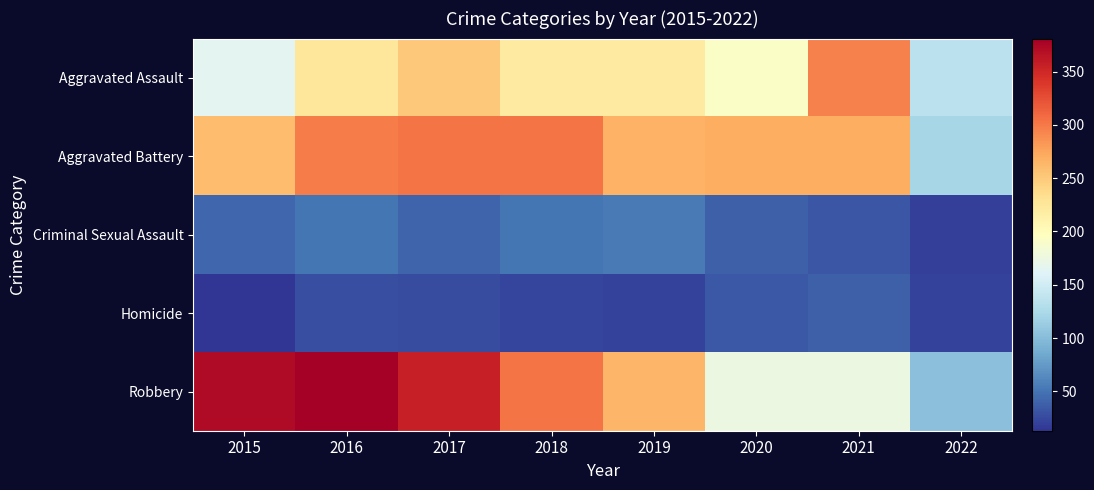

What is the spread (max minus min) of values at 2020?

235